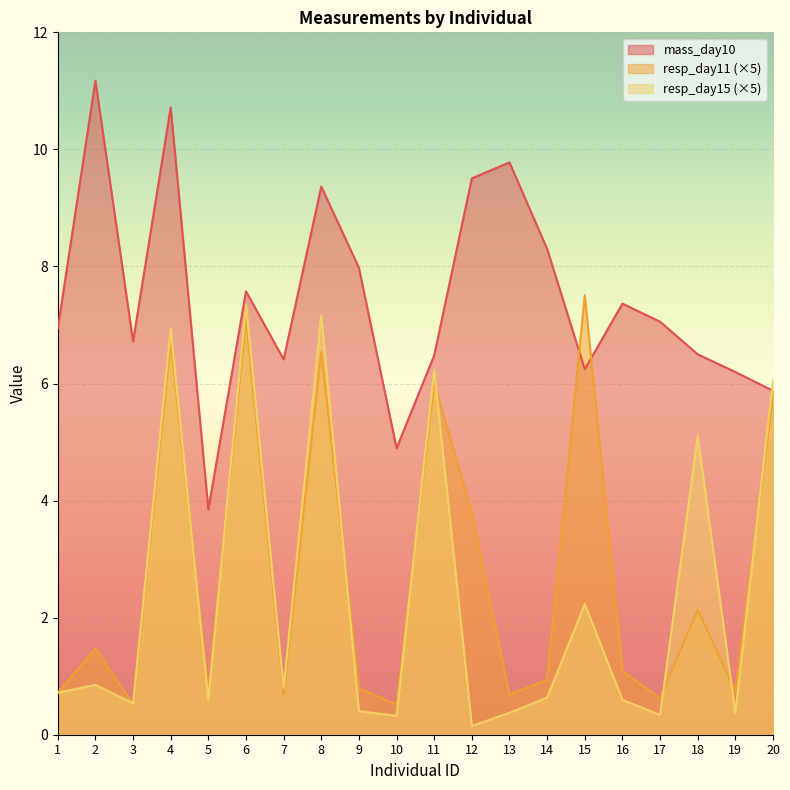

What is the value of the resp_day11 point at the 13th from the left?

0.7